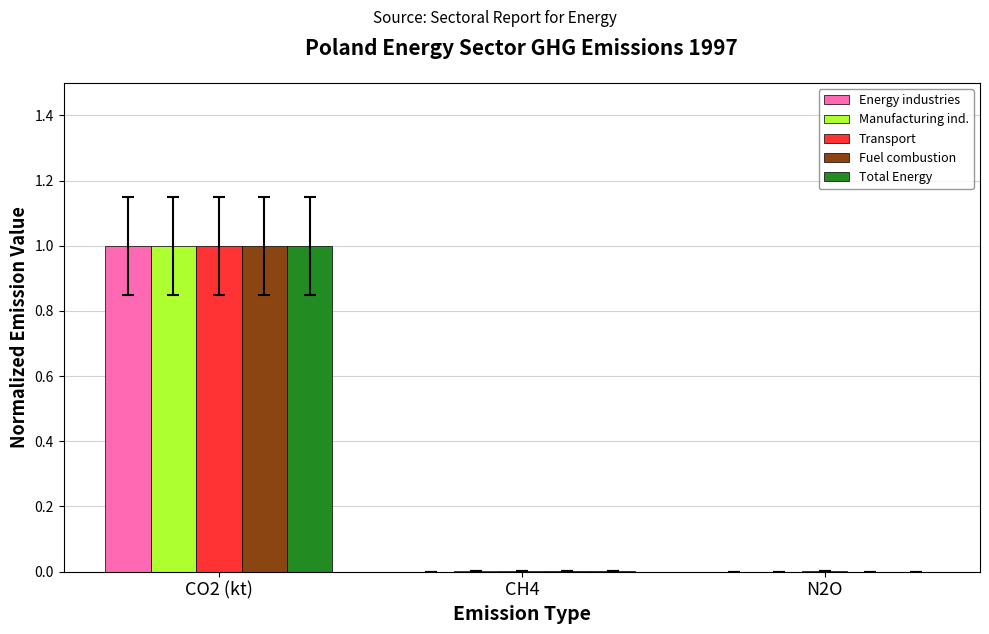

The Total Energy series shows 0.0 at CH4. True or false?

True